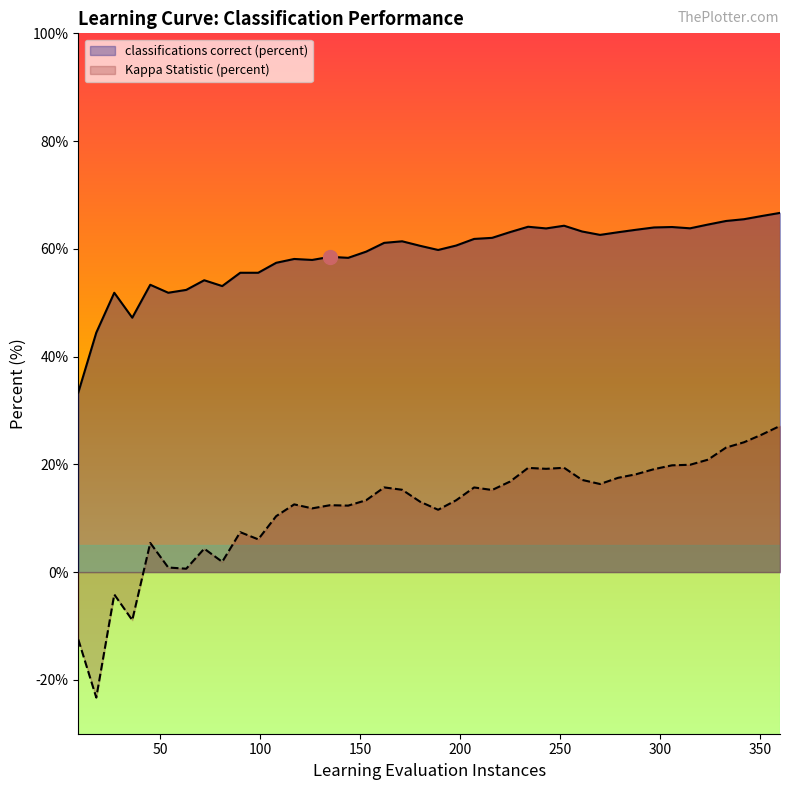

What is the maximum value shown in the chart?

66.7